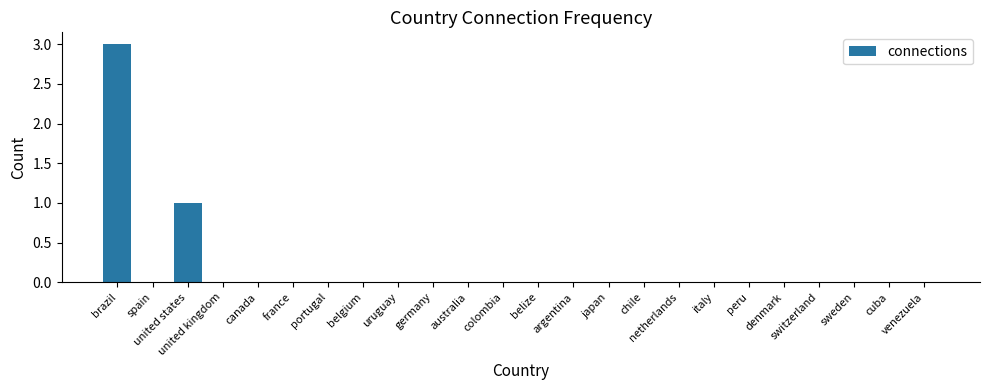

What is the greatest value displayed?

3